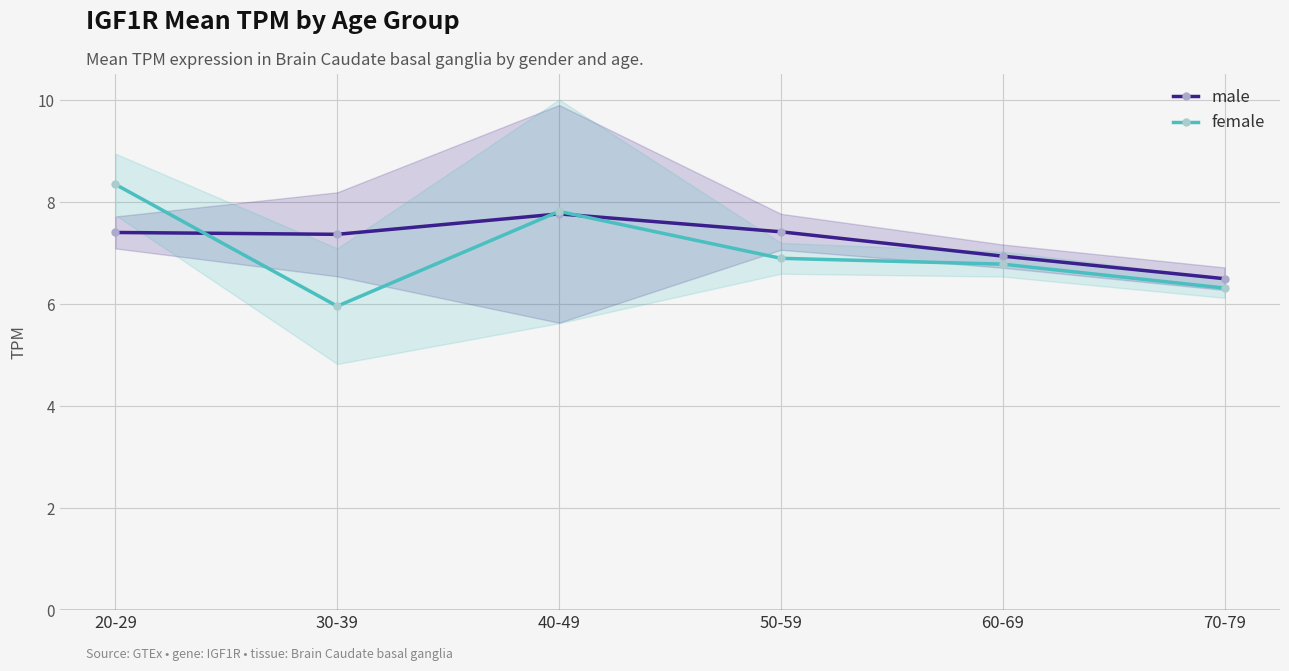

At how many categories does at least one series exceed 6?

6